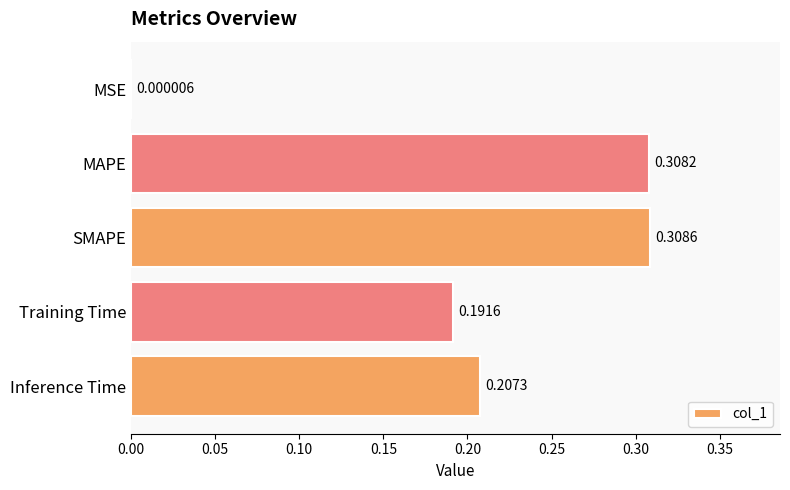

What is the sum of the values at Inference Time and SMAPE?

0.5